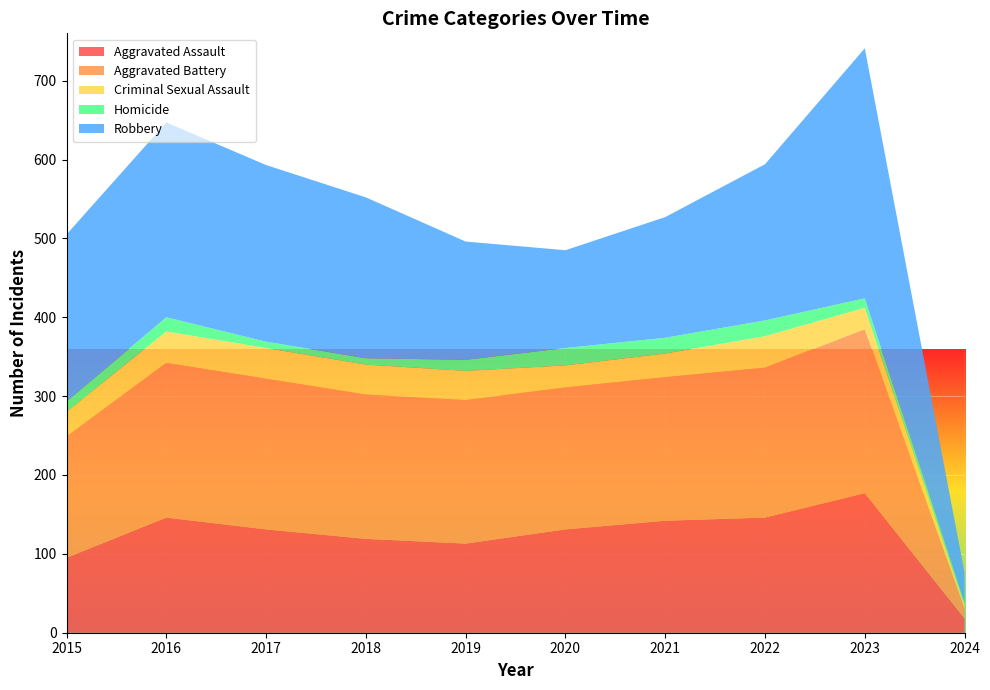

Reading left to right, what are all the values shown in this chart?

Aggravated Assault: 95	146	131	119	113	131	142	146	177	18
Aggravated Battery: 154	196	191	183	182	180	182	190	208	13
Criminal Sexual Assault: 31	40	39	38	37	28	30	40	27	4
Homicide: 13	18	8	8	14	22	20	20	12	3
Robbery: 212	247	224	204	150	124	153	198	317	38